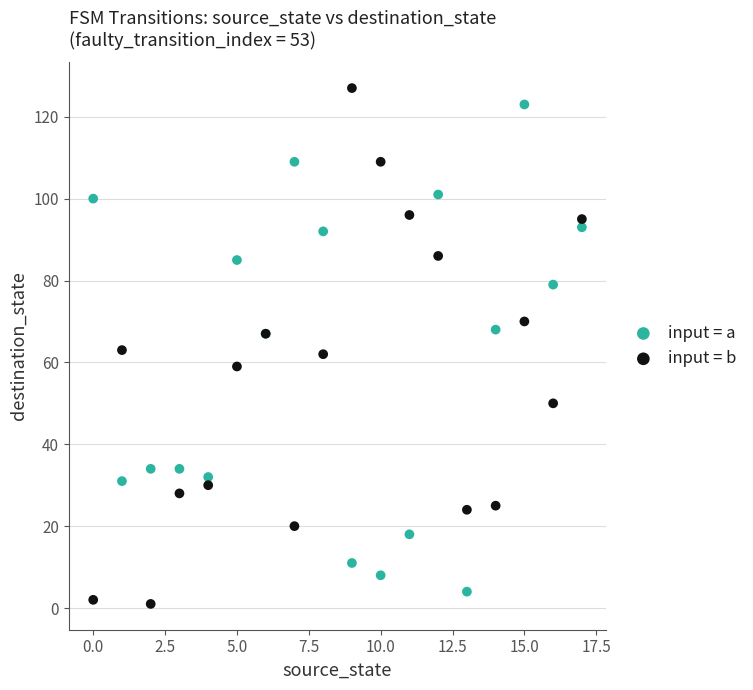

Which series has the widest spread of Y values?

input = b